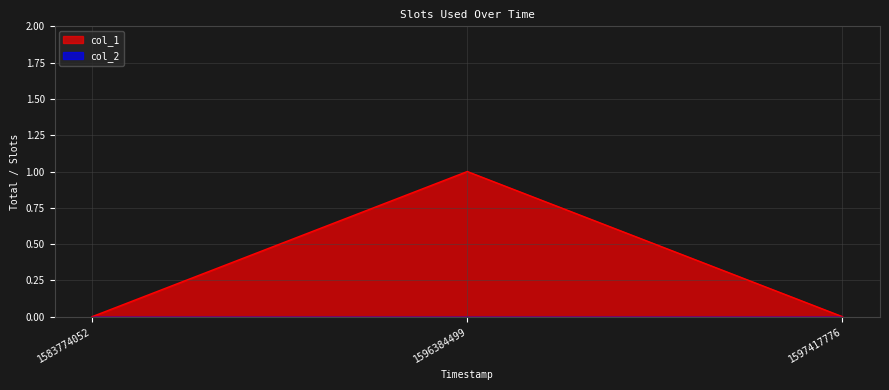

Which category has the lowest value across all series?

1583774052